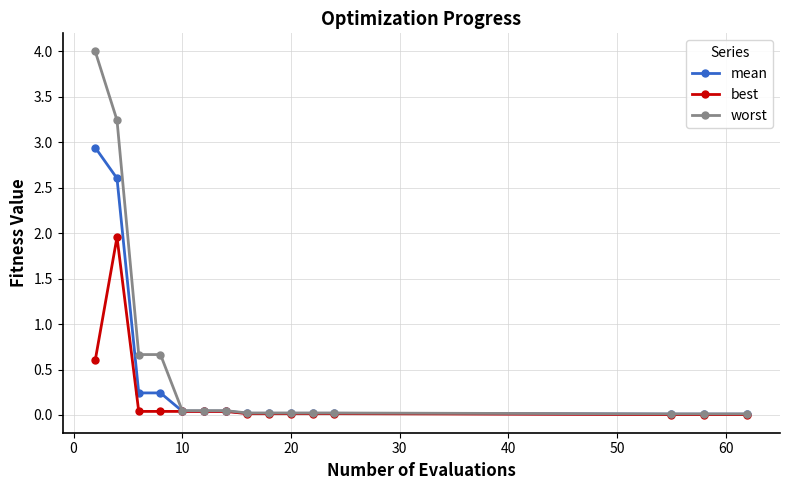

Rank the series by their average value, from lowest to highest.

best, mean, worst